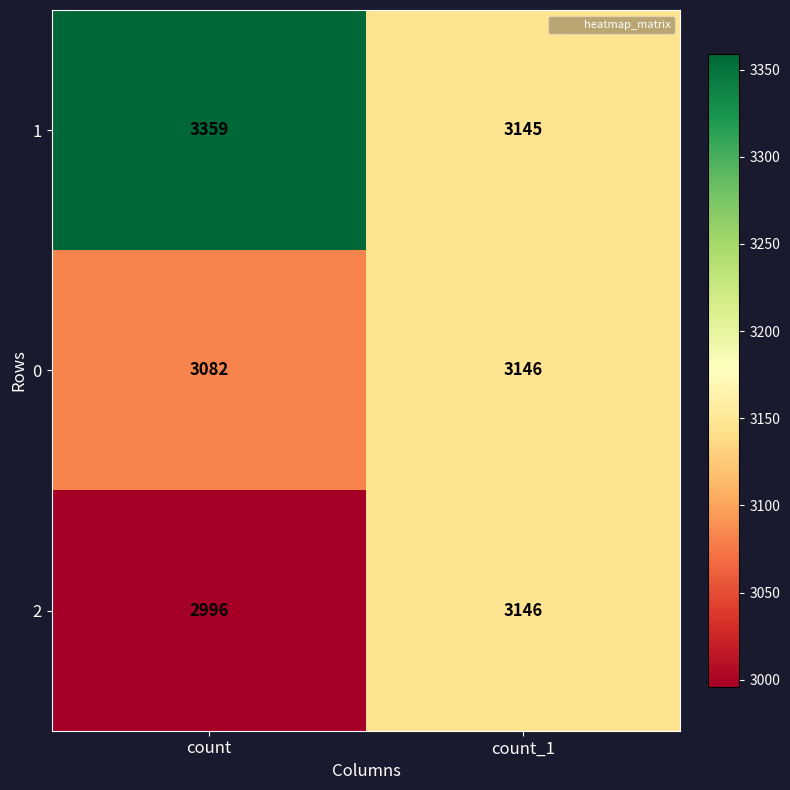

At count, list the series in order from largest to smallest.

1, 0, 2